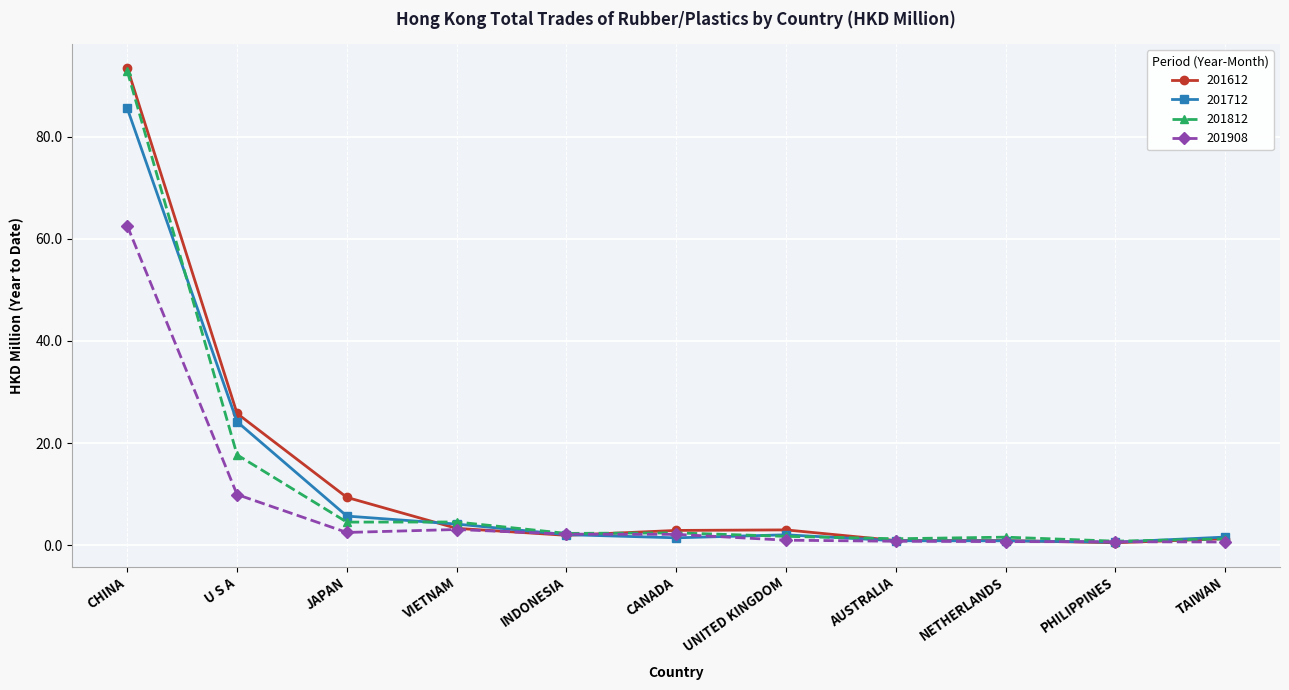

What is the value of the 201712 point at the 9th from the left?

0.9